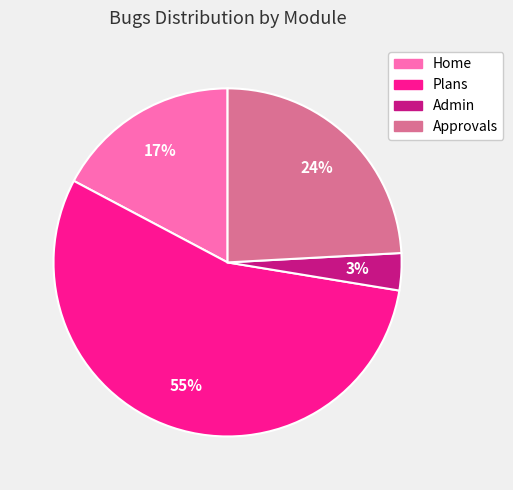

Is it true that Plans is 55% of the pie?

True